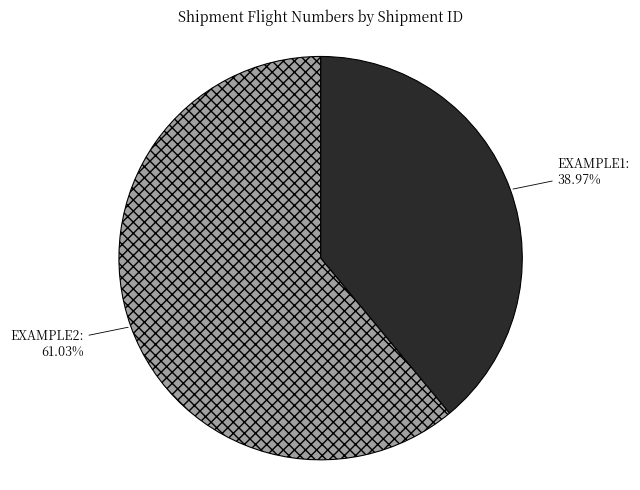

Which slice represents more than half of the pie?

EXAMPLE2